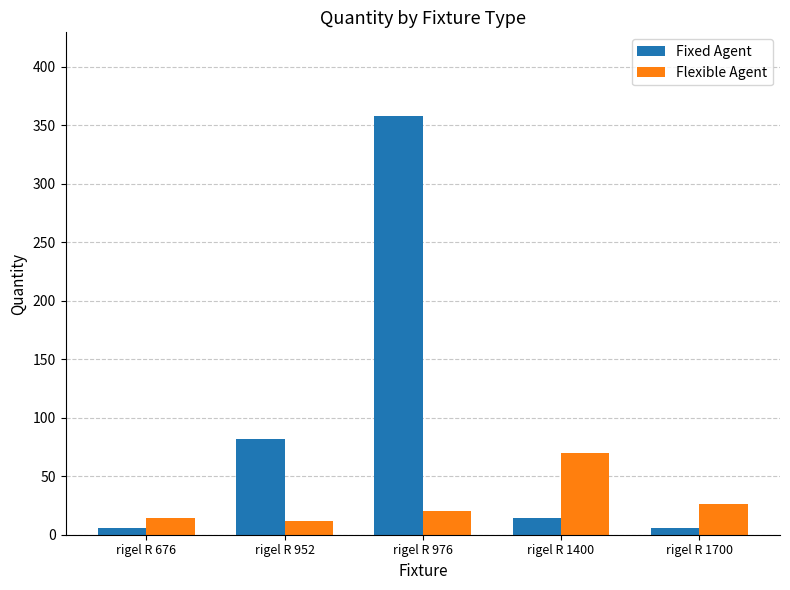

The value of Fixed Agent at rigel R 1400 is 14. True or false?

True